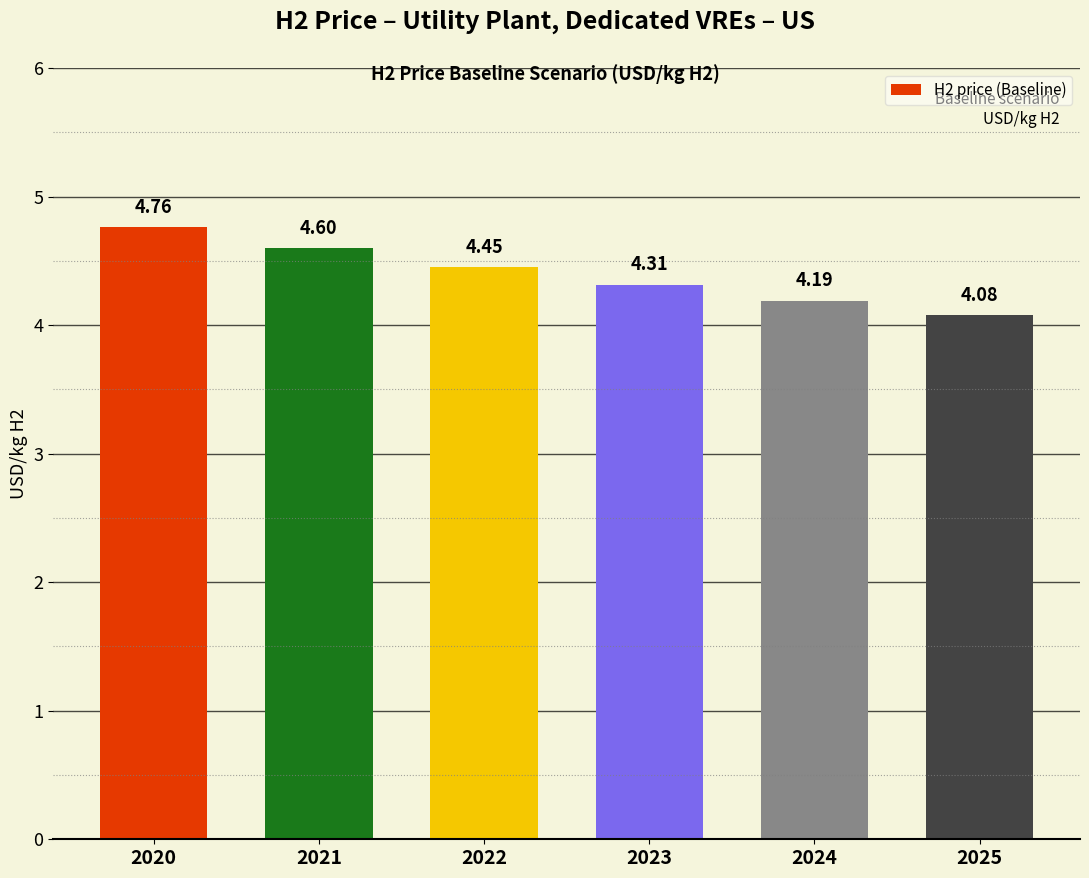

Approximately how many times larger is the value at 2025 compared to 2020?

0.9